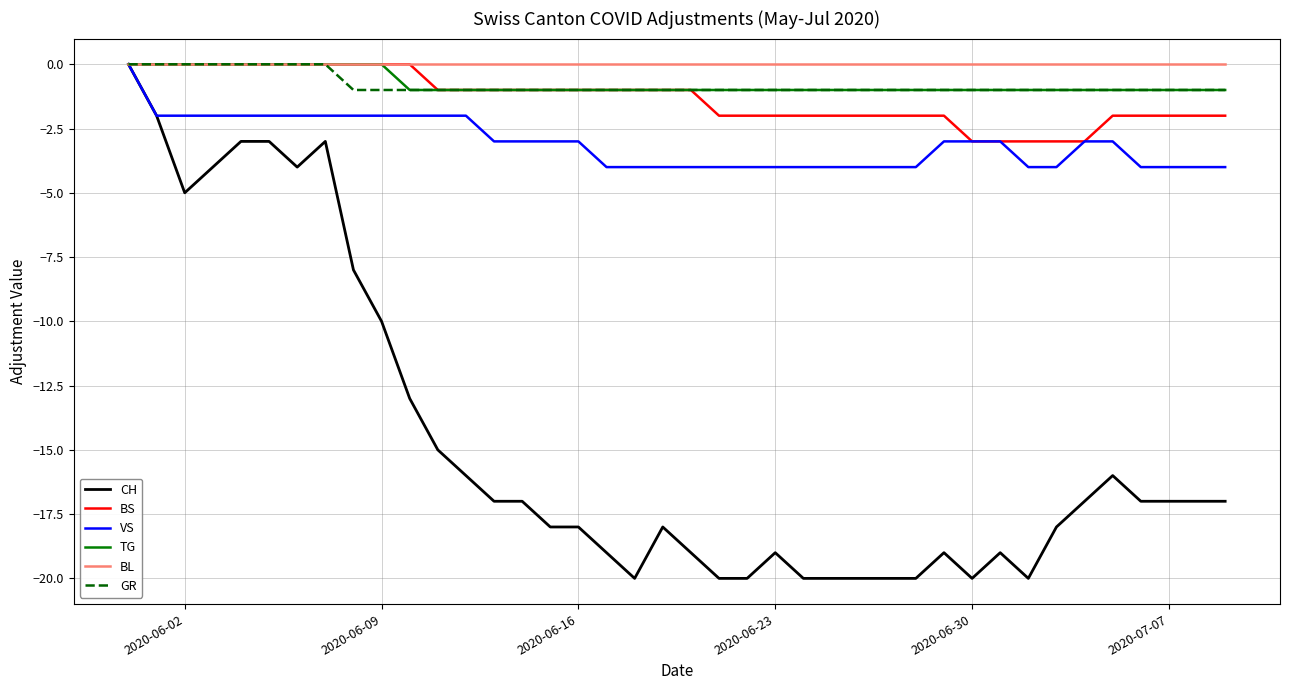

Which series has the widest spread of values?

CH